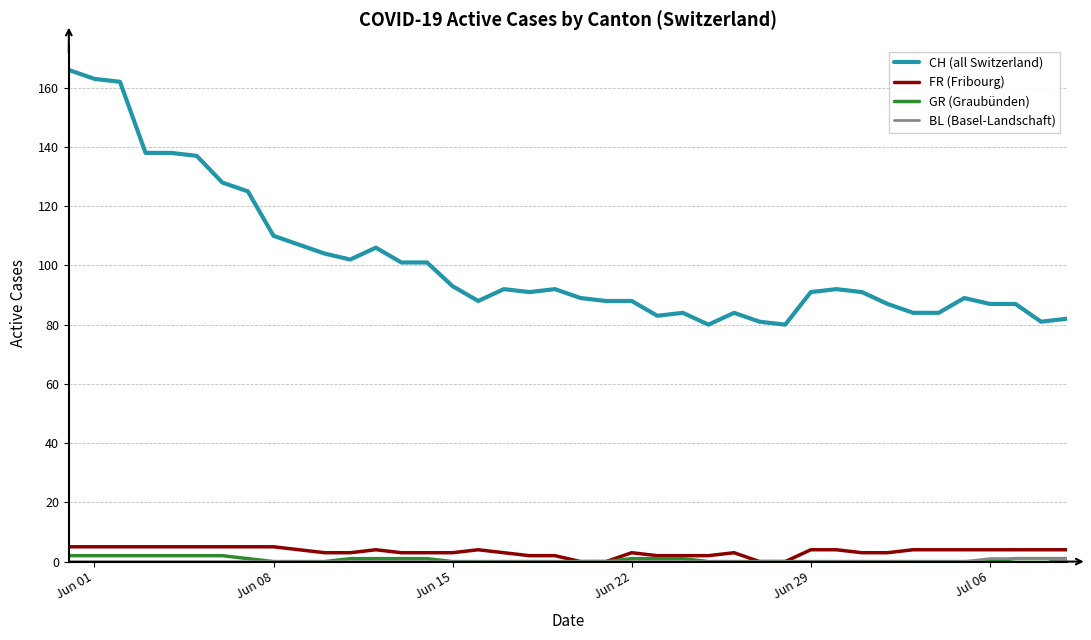

At how many categories does at least one series exceed 79?

40